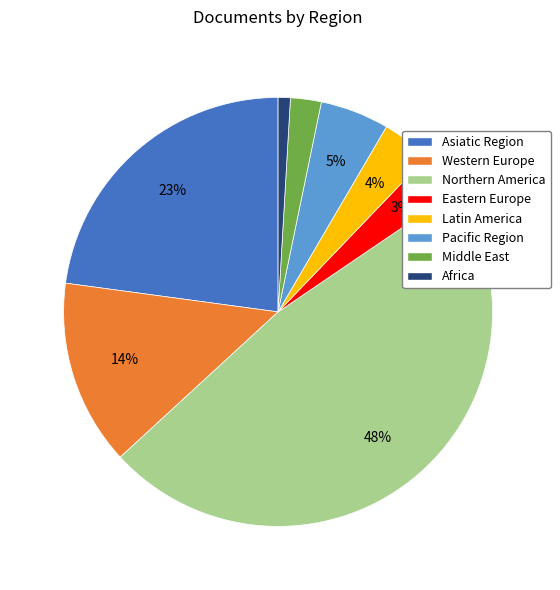

Is the sum of Middle East and Pacific Region greater than half?

No